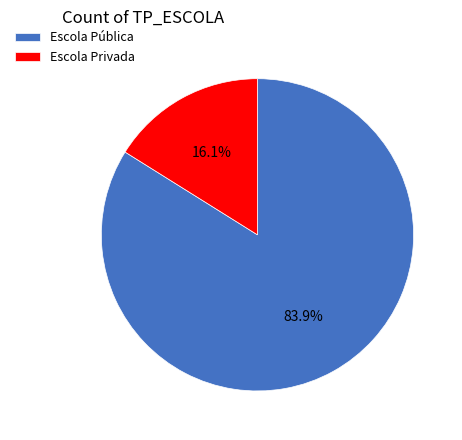

Count the number of slices in the pie.

2